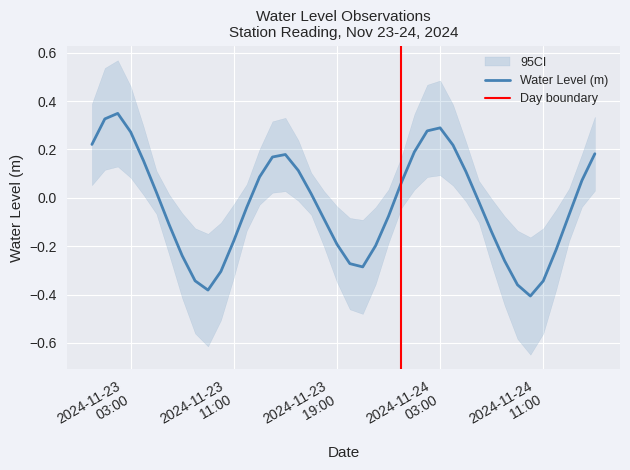

What is the sum of the values at 2024-11-23 11:00:00 and 2024-11-24 02:00:00?

0.1